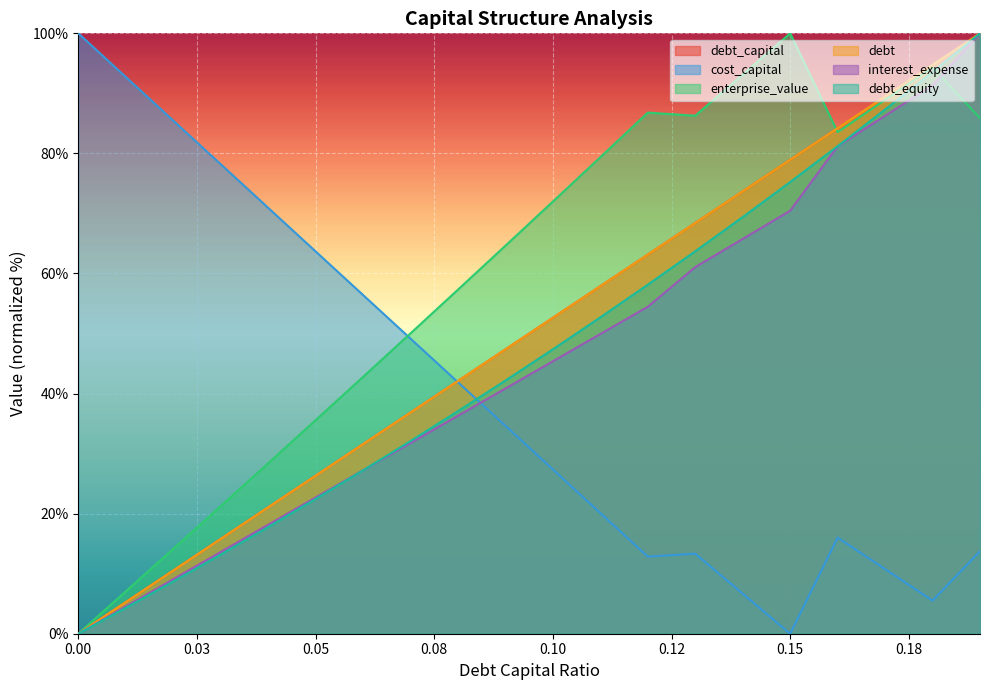

At which category is the sum across all series the highest?

0.19